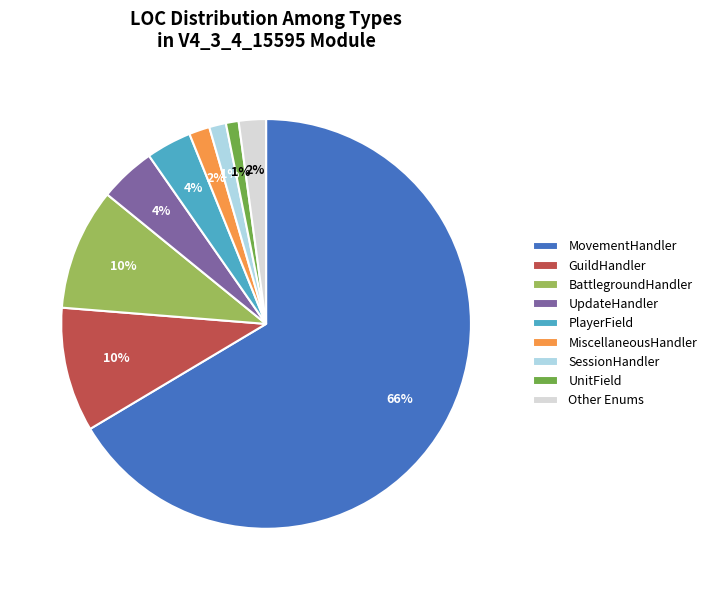

Is the sum of MovementHandler and SessionHandler greater than half?

Yes